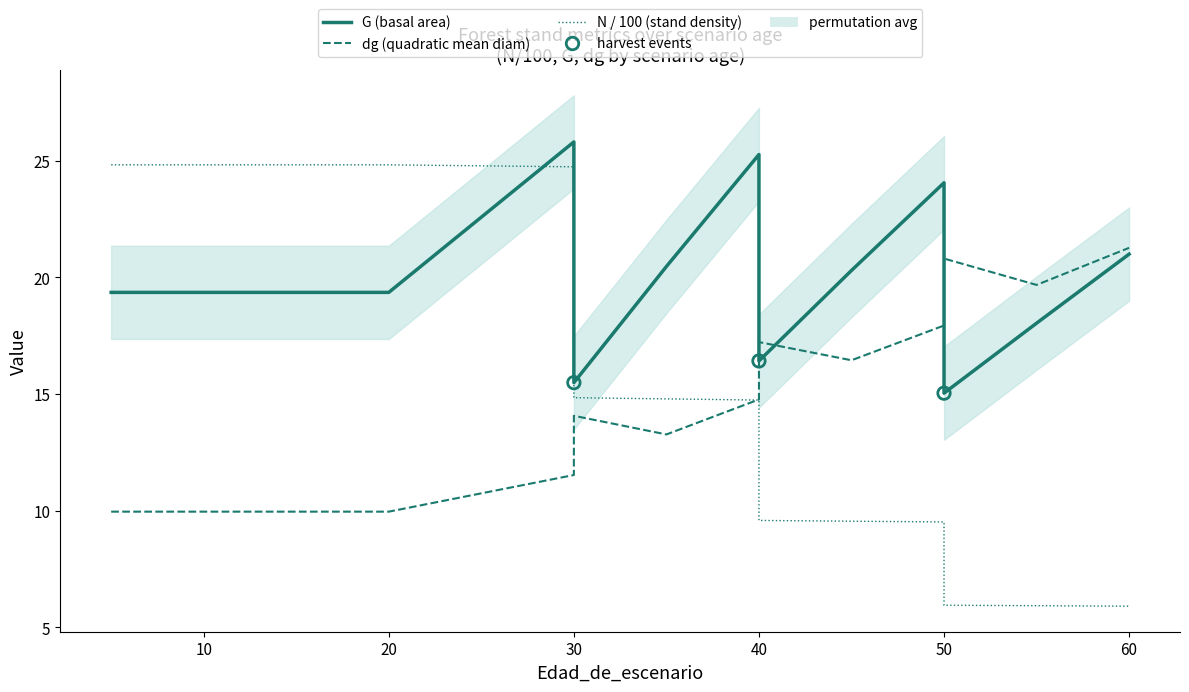

Is the value of G at 15 greater than the value of dg at 20?

Yes